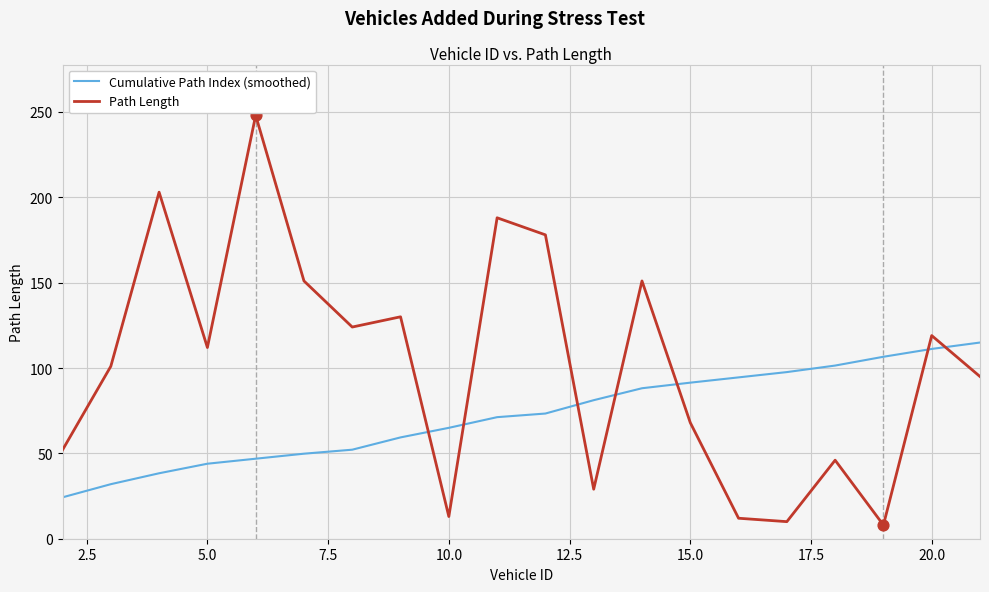

Which series has the largest total across all categories?

Path Length